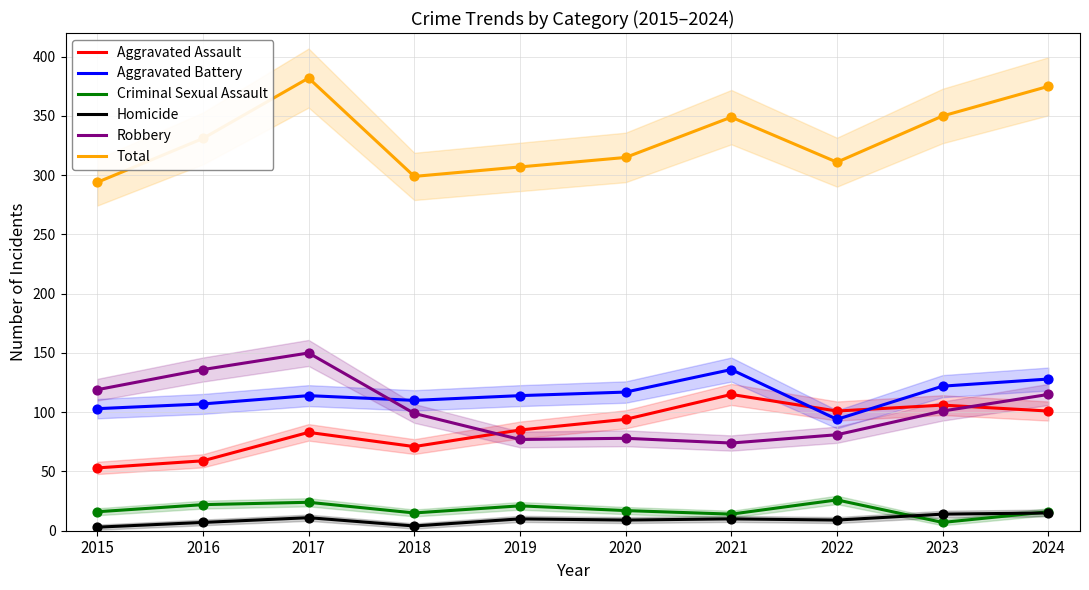

At how many categories does at least one series exceed 246?

10